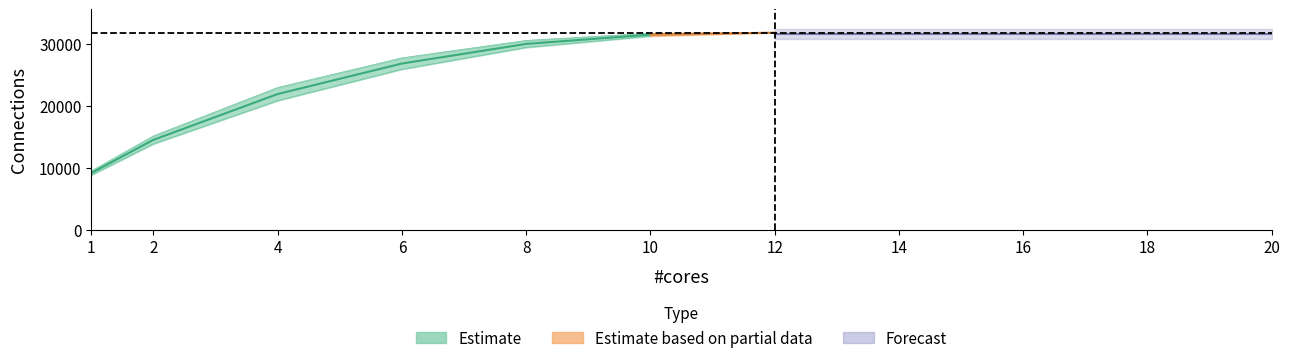

What is the label of the 10th point from the left?

18.0